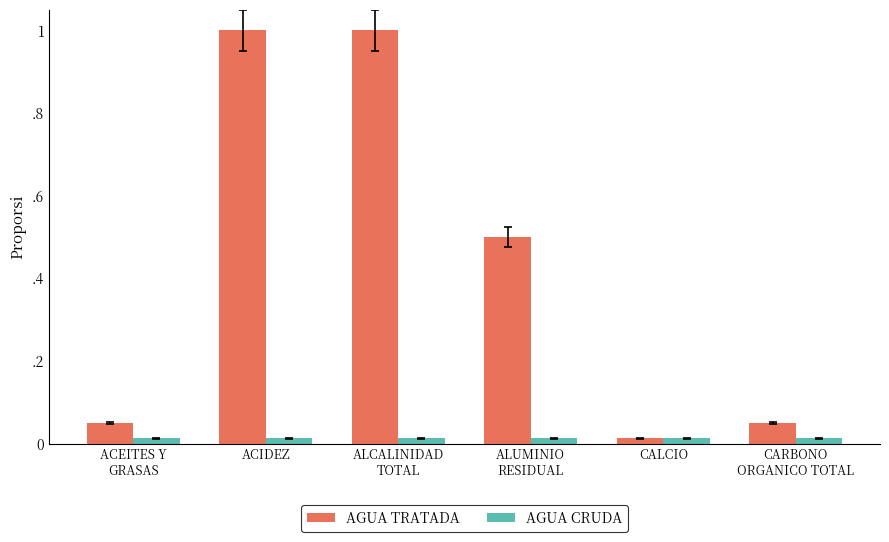

What is the label of the 2nd bar from the right?

CALCIO